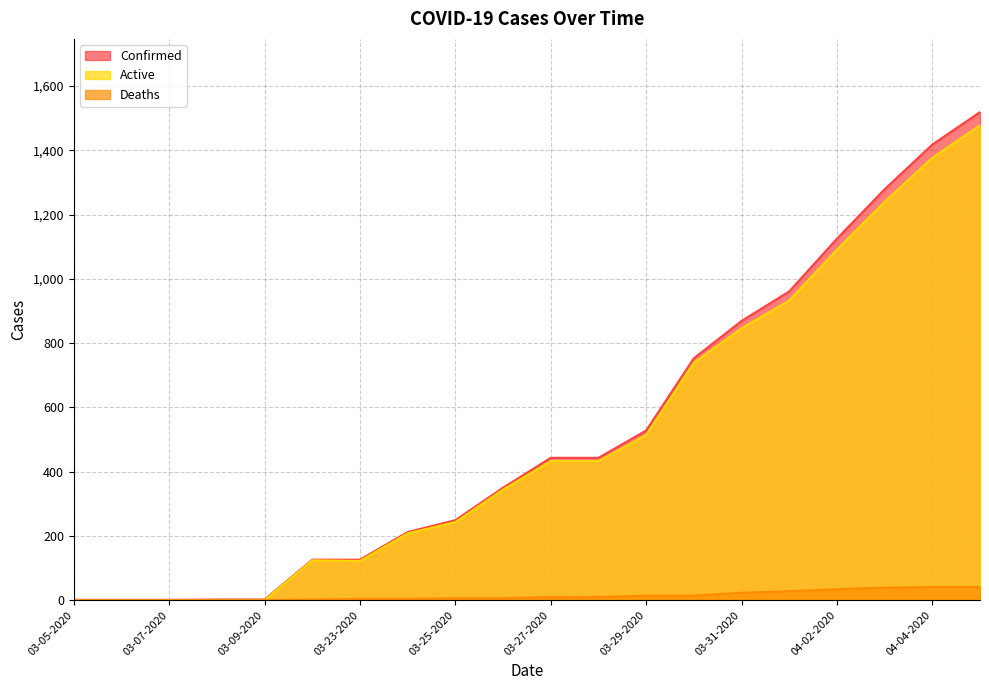

What is the difference between the second highest and second lowest values in the Active series?

1377